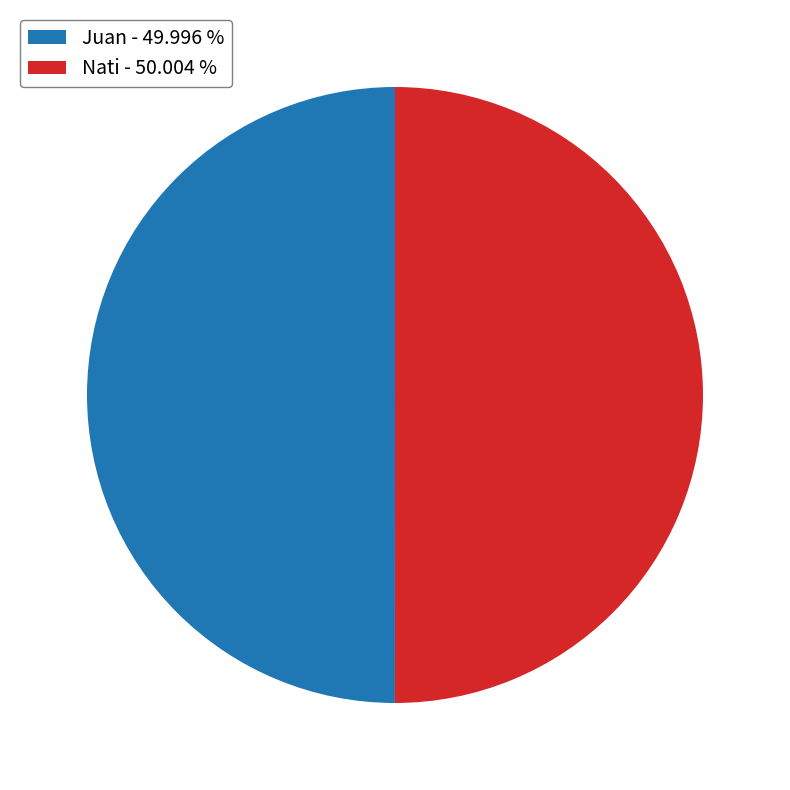

Approximately how many times larger is the value at Juan - 49.996 % compared to Nati - 50.004 %?

1.0